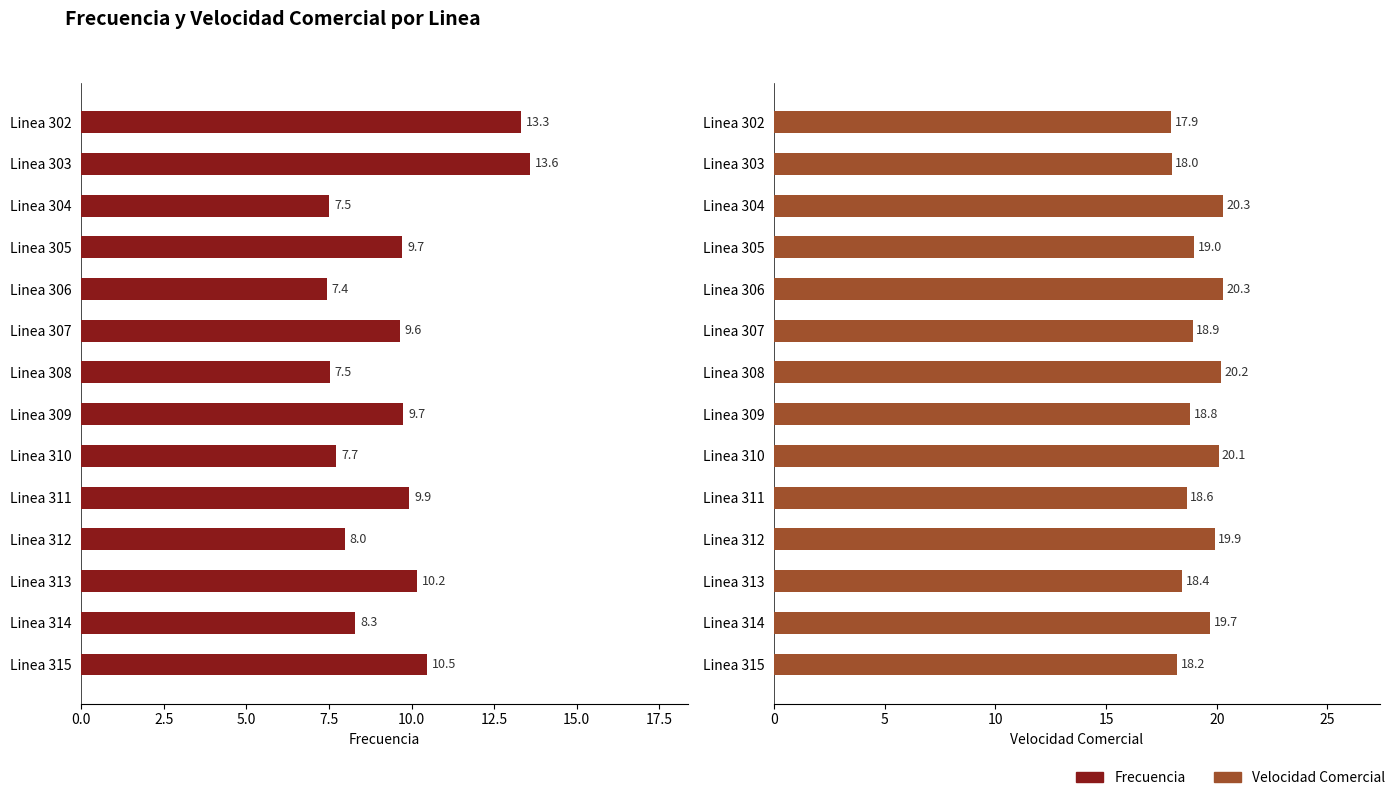

Rank the series by their maximum value, from lowest to highest.

Frecuencia, Velocidad Comercial